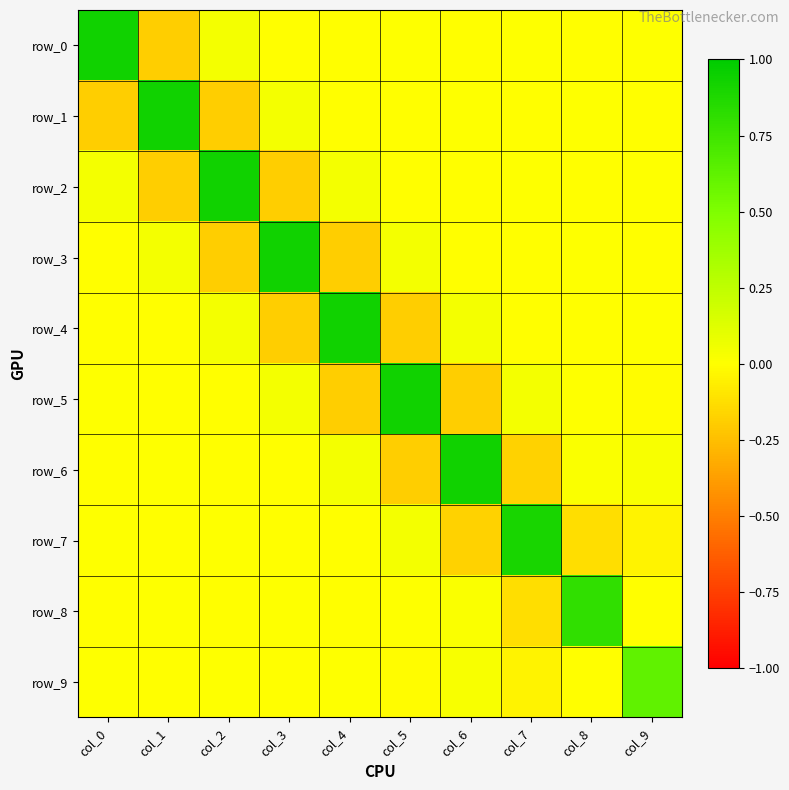

At which label does row_5 first exceed 0?

col_0